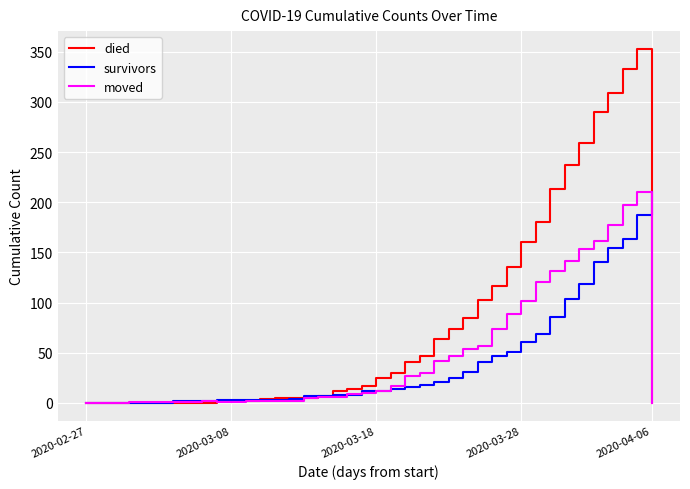

What is the maximum value shown in the chart?

353